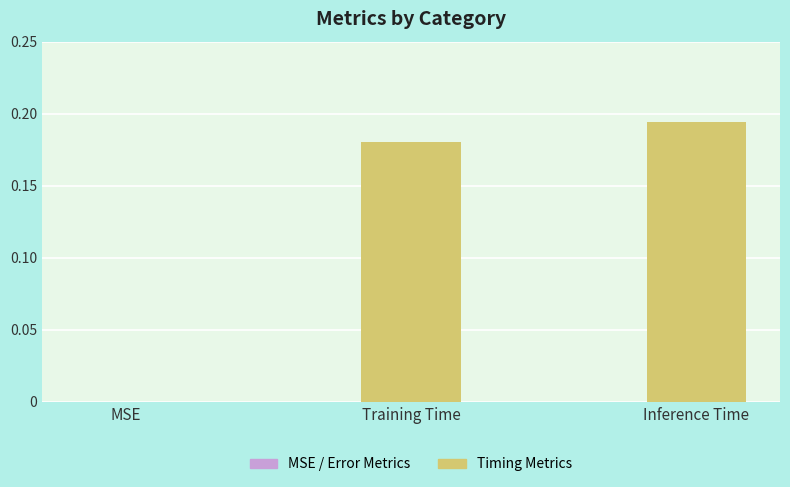

How many values exceed 0?

2